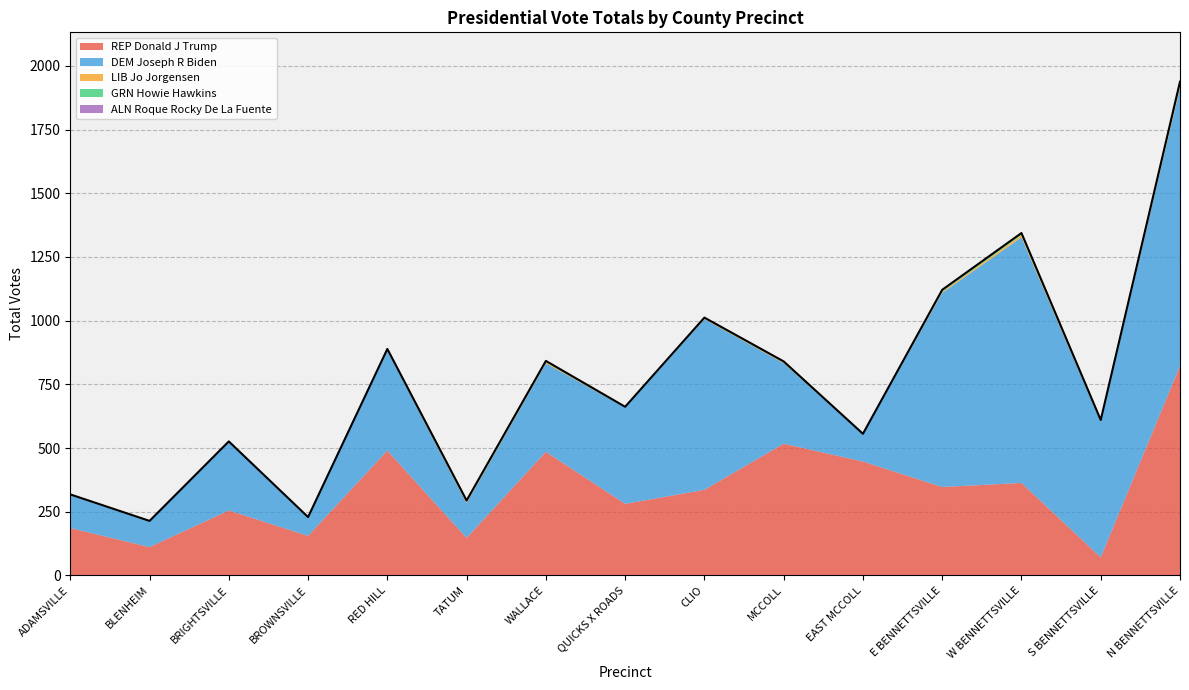

List the series in order of their peak value, lowest first.

ALN Roque Rocky De La Fuente, GRN Howie Hawkins, LIB Jo Jorgensen, REP Donald J Trump, DEM Joseph R Biden